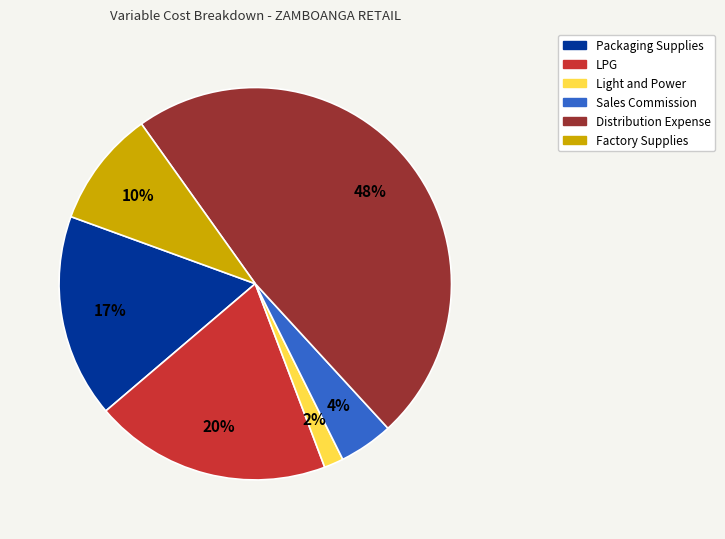

What percentage is the Distribution Expense slice, to the nearest percent?

48%